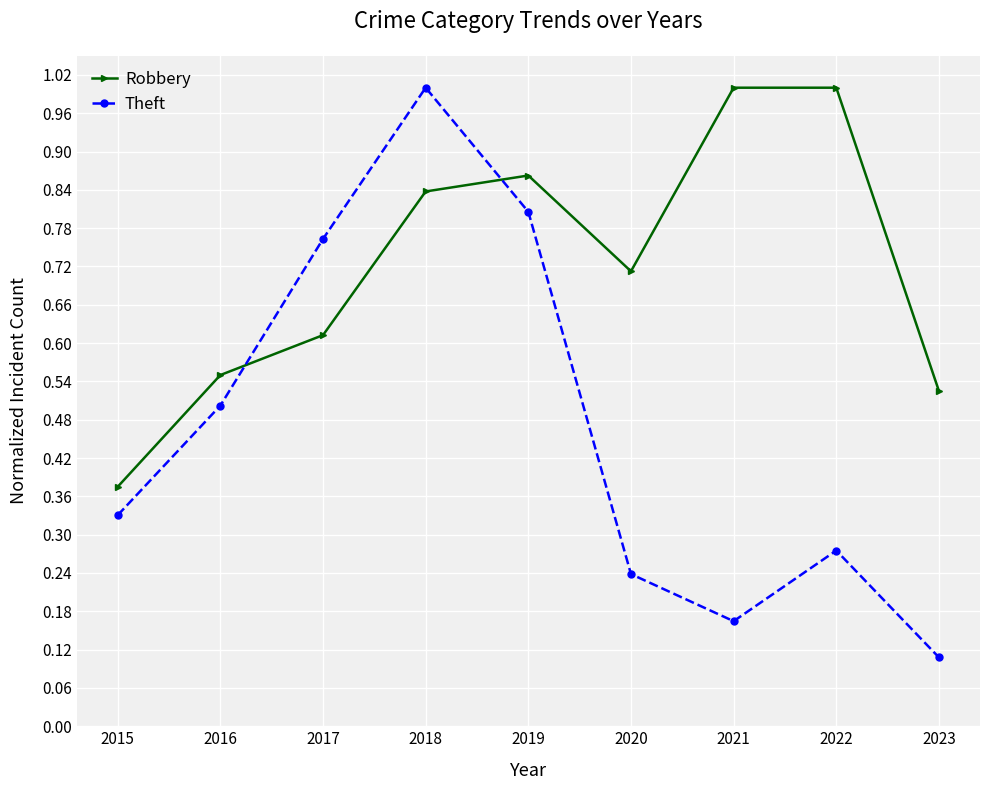

The value of Theft at 2019 is 0.8. True or false?

True